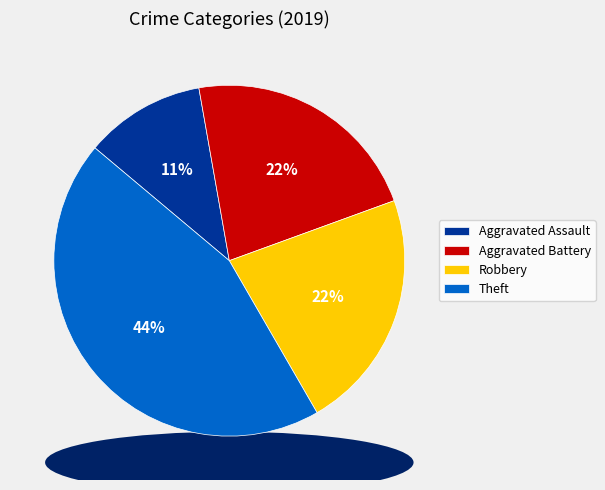

What percentage do Aggravated Assault and Theft together represent?

55.6%